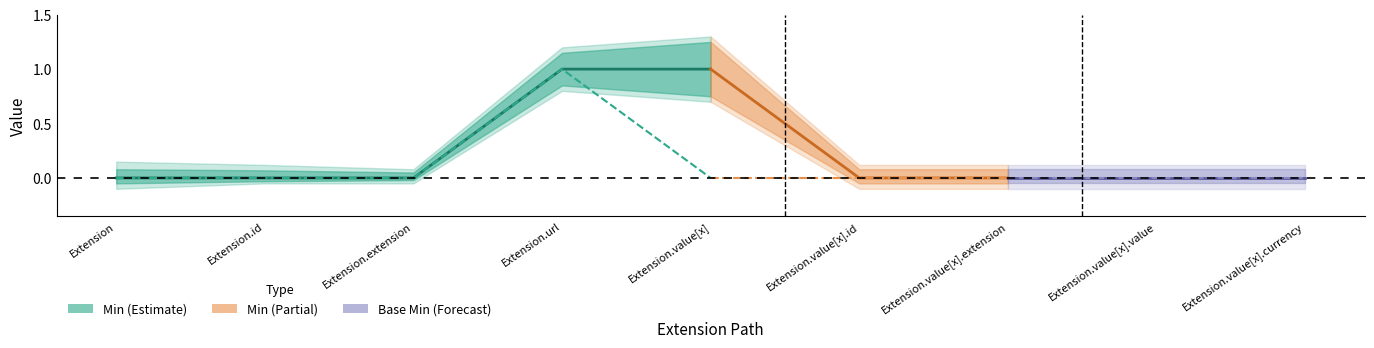

At which category does the chart reach its minimum across all series?

Extension